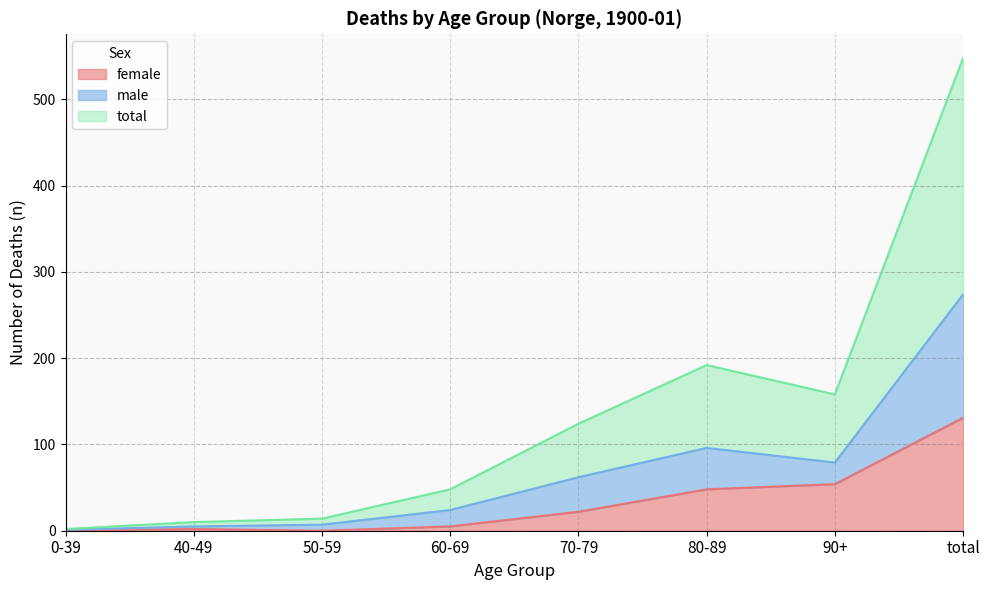

True or false: total has a value of 192 at 80-89.

True